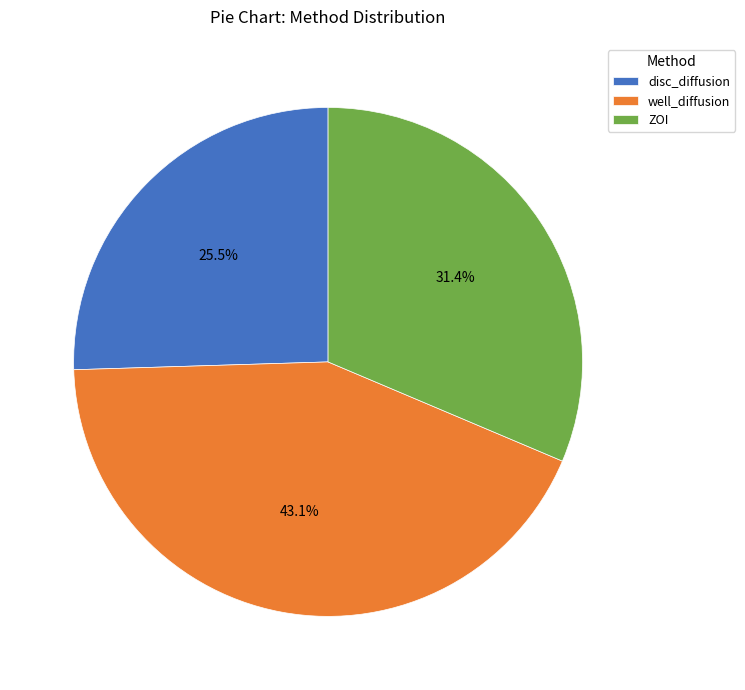

How many slices are in this pie chart?

3